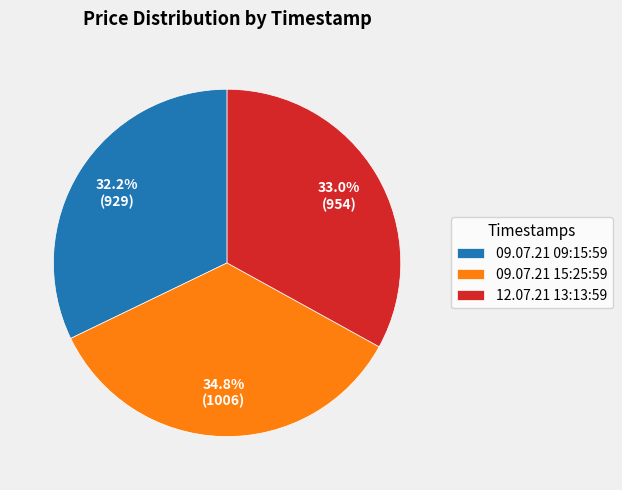

How many segments does this pie chart have?

3